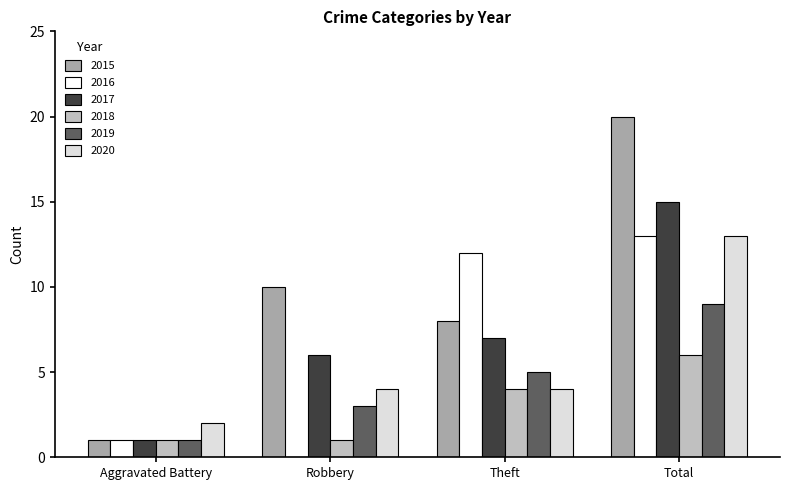

The value of 2018 at Robbery is 1. True or false?

True